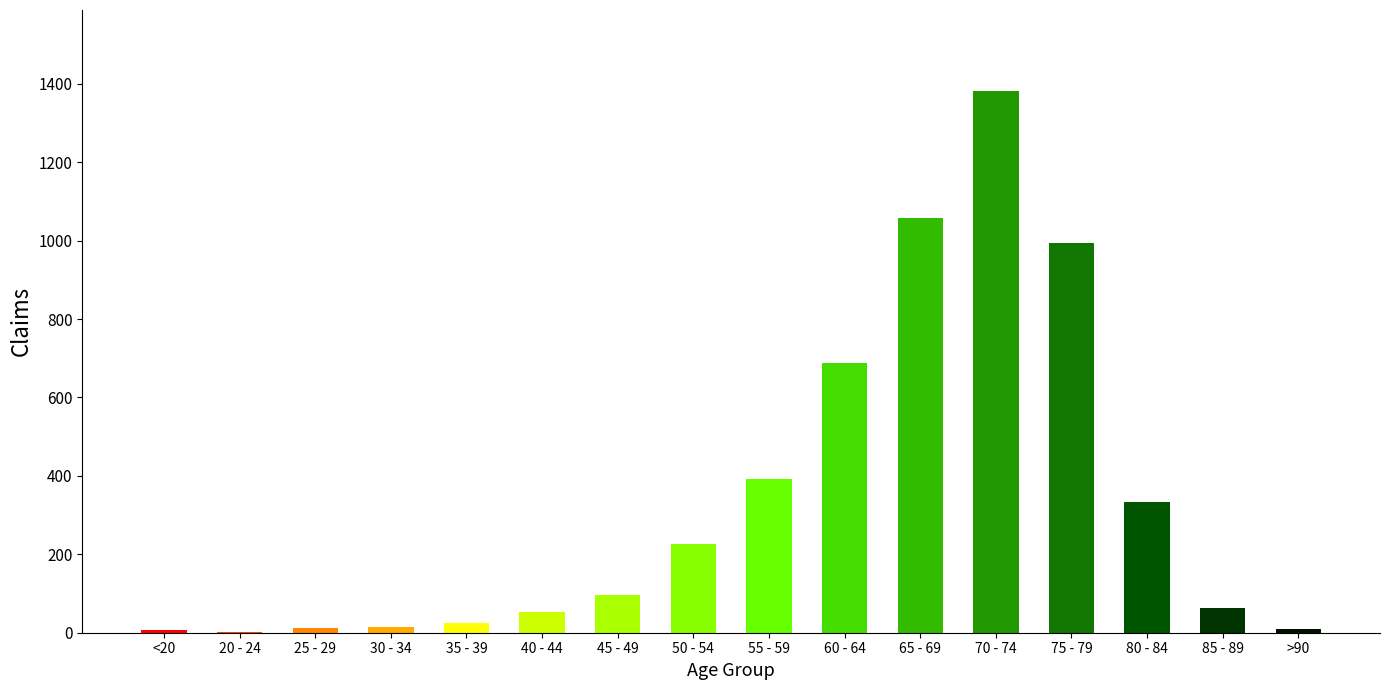

Is it true that the value at 75 - 79 is 1481?

False